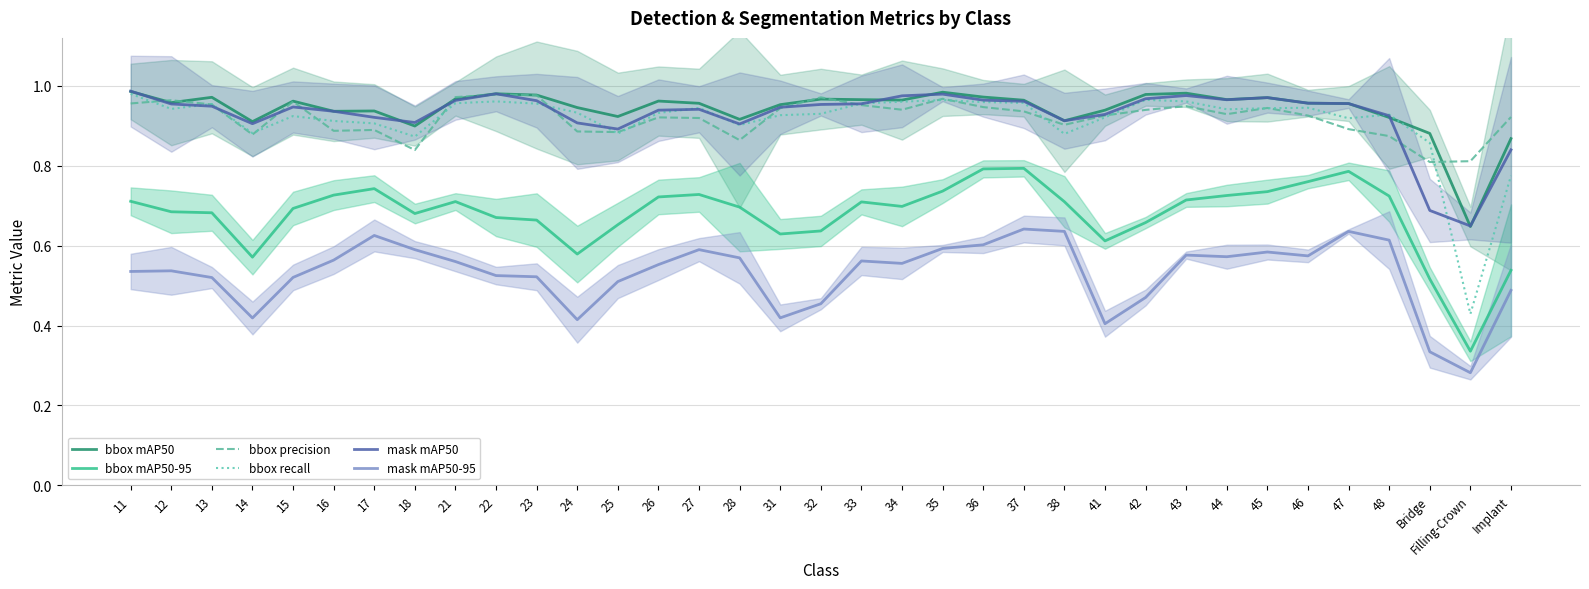

How many interior local valleys does the bbox recall series have?

9